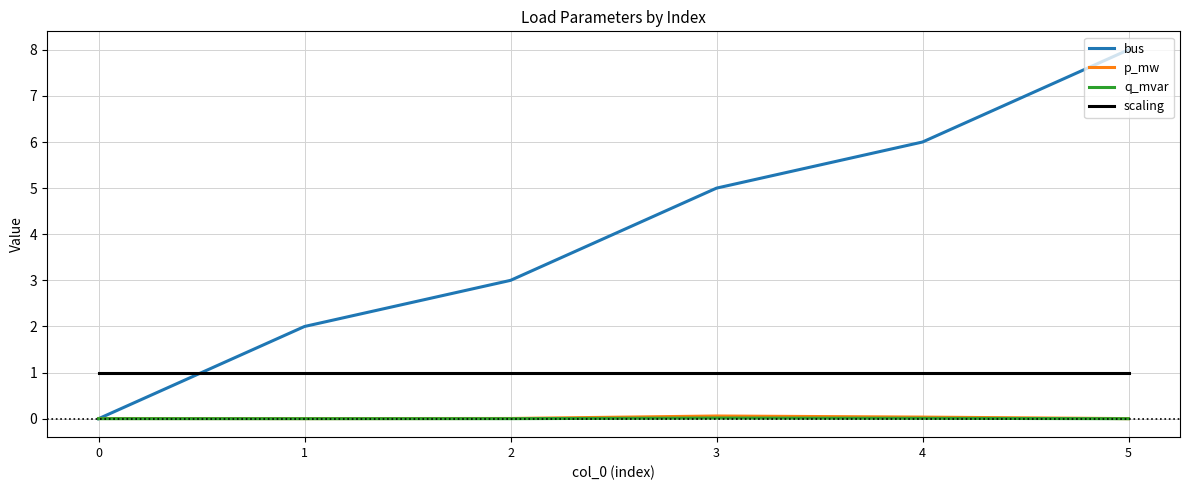

True or false: p_mw has more than 0 interior local peaks.

True